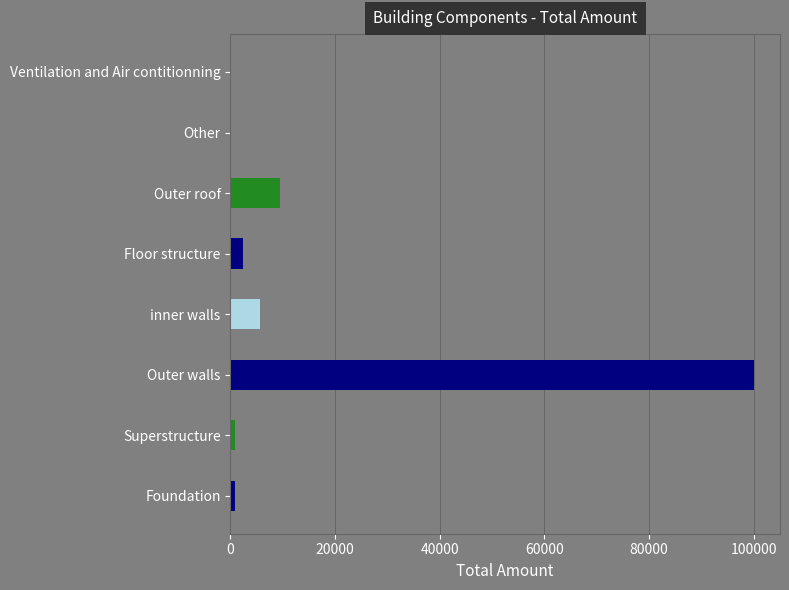

How many series are shown in this chart?

1